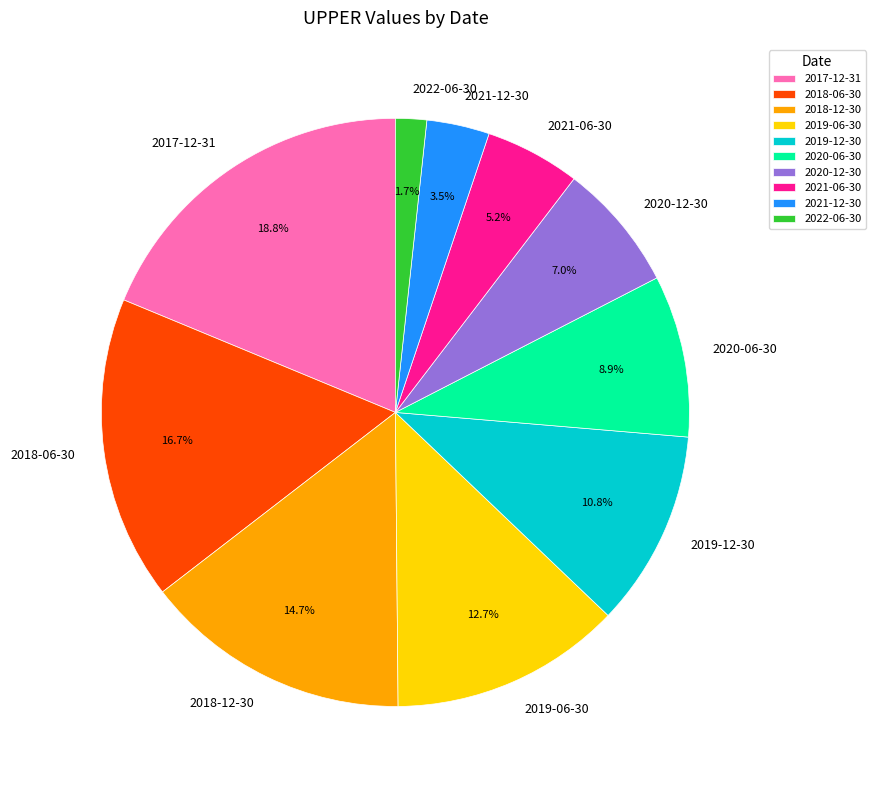

To the nearest percent, what is the combined percentage of 2019-12-30 and 2017-12-31?

30%